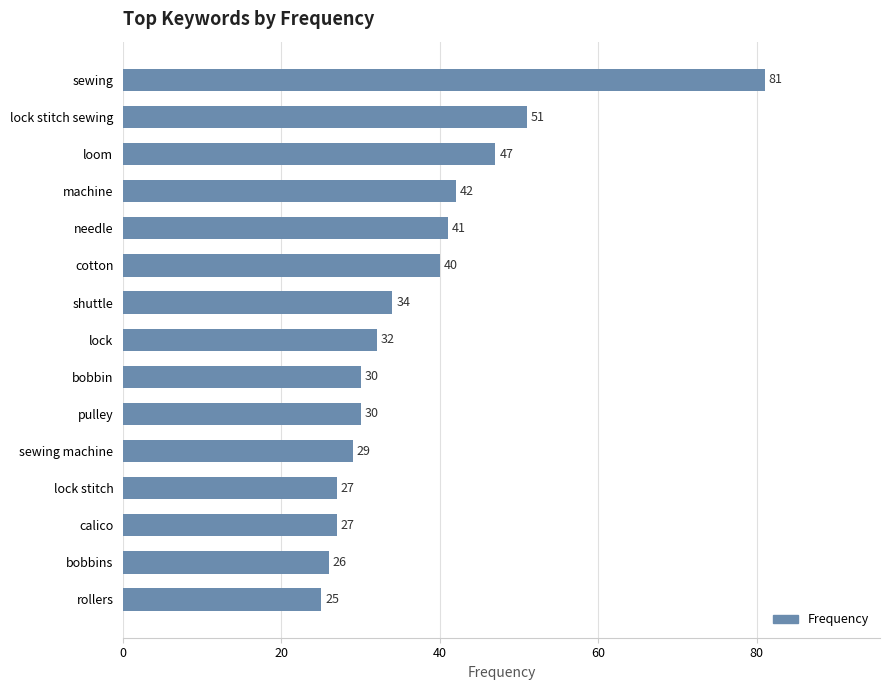

Are the bars grouped side by side (vs. stacked)?

No